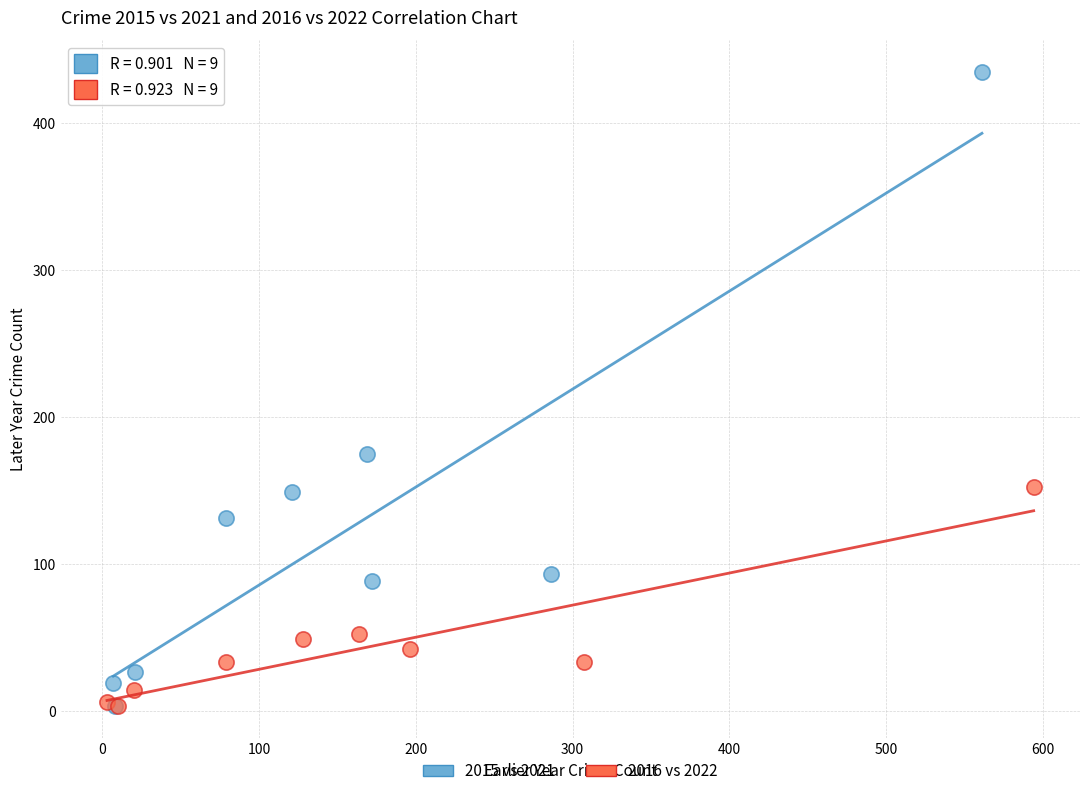

What are all the series names shown in the legend?

2015 vs 2021, 2016 vs 2022